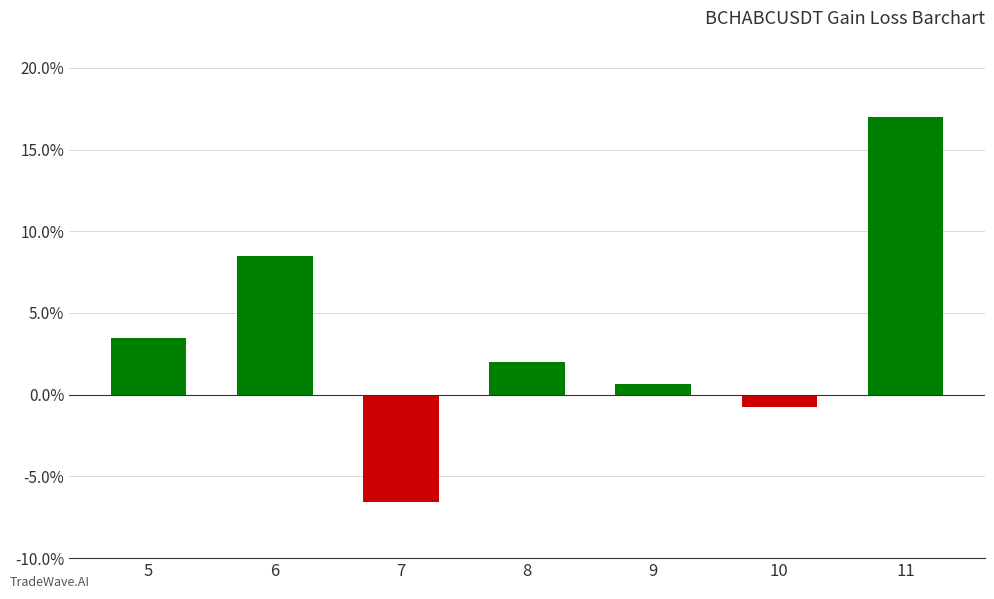

Which has a higher value, 8 or 5?

5